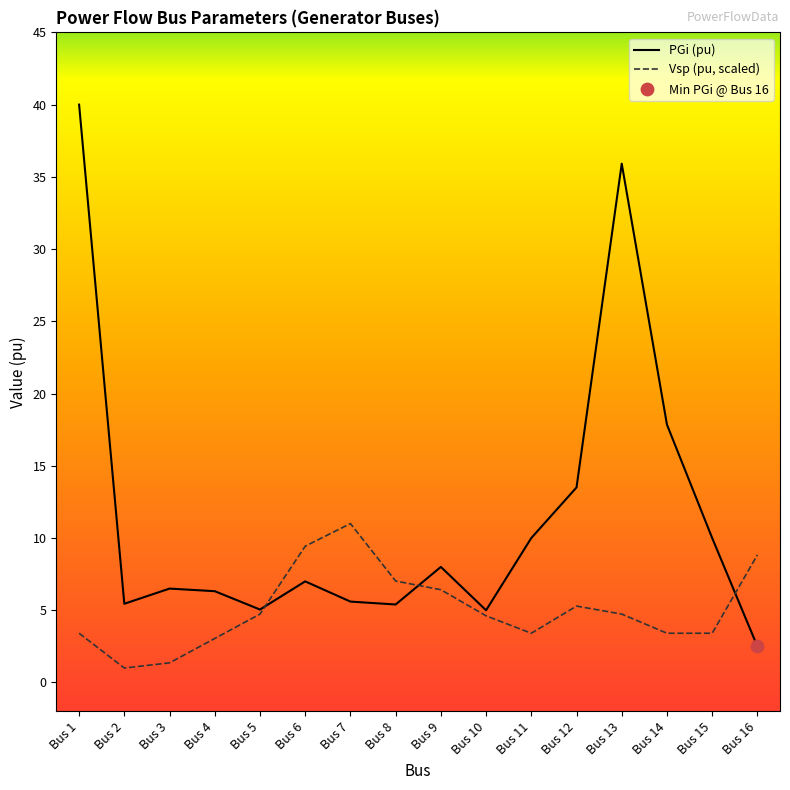

At which category does the chart reach its peak across all series?

Bus 1